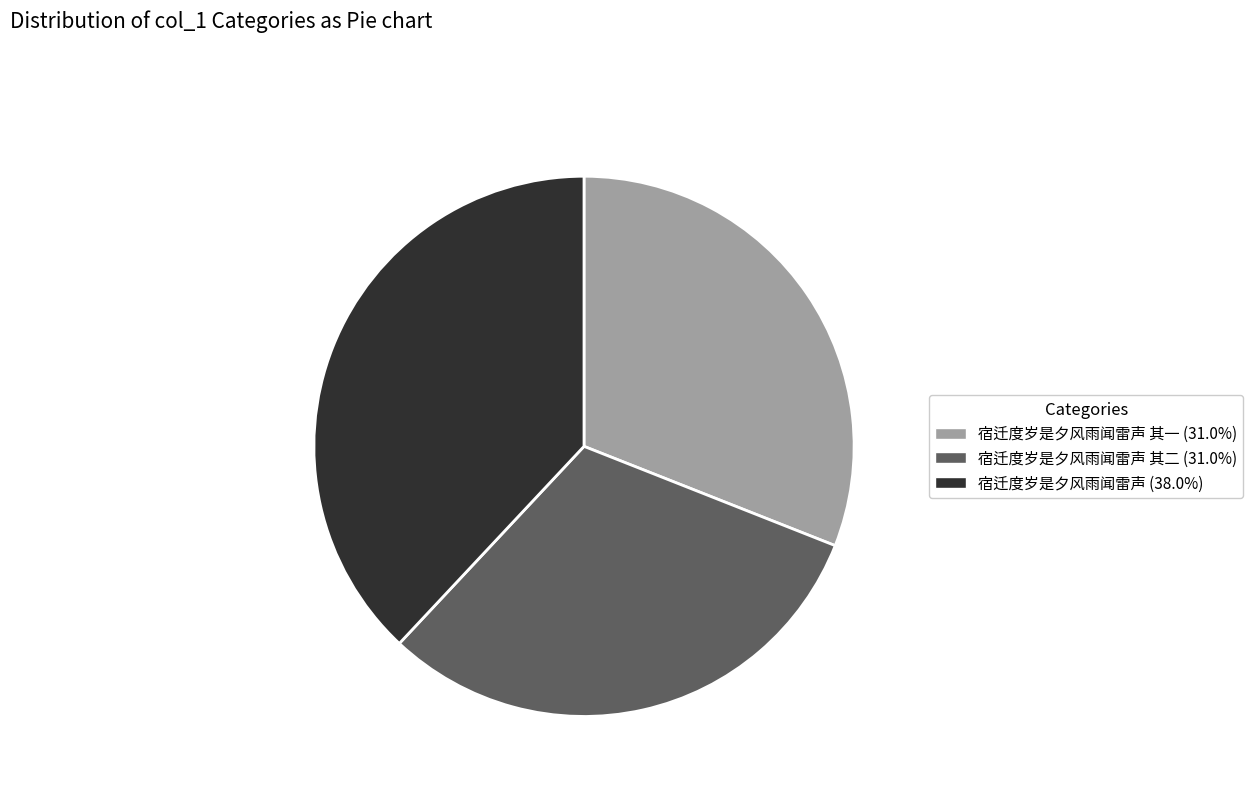

Is there any slice that represents more than half of the pie?

No